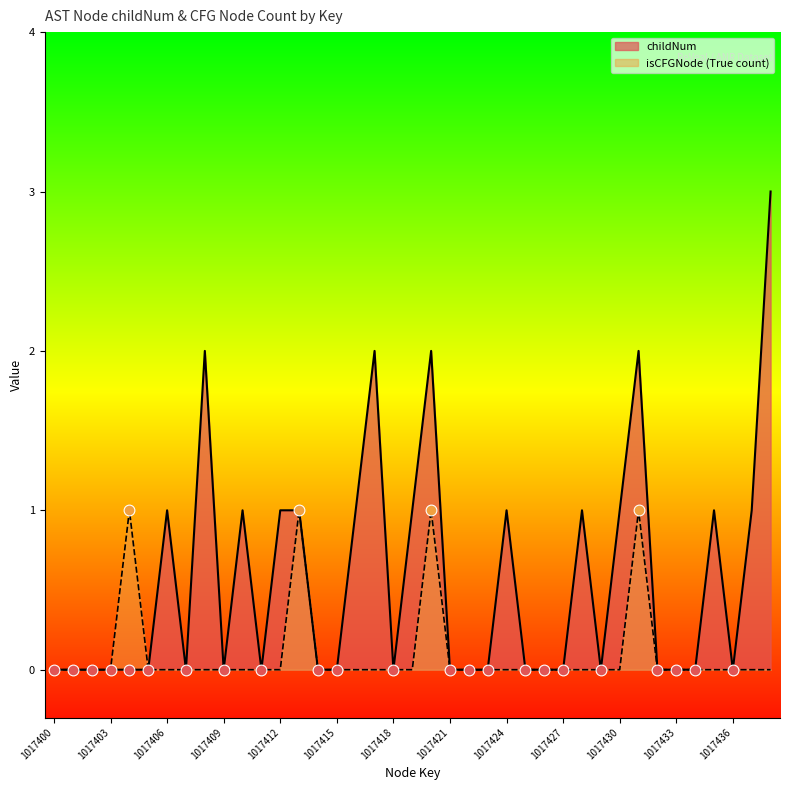

Which series contains the highest Y value?

childNum